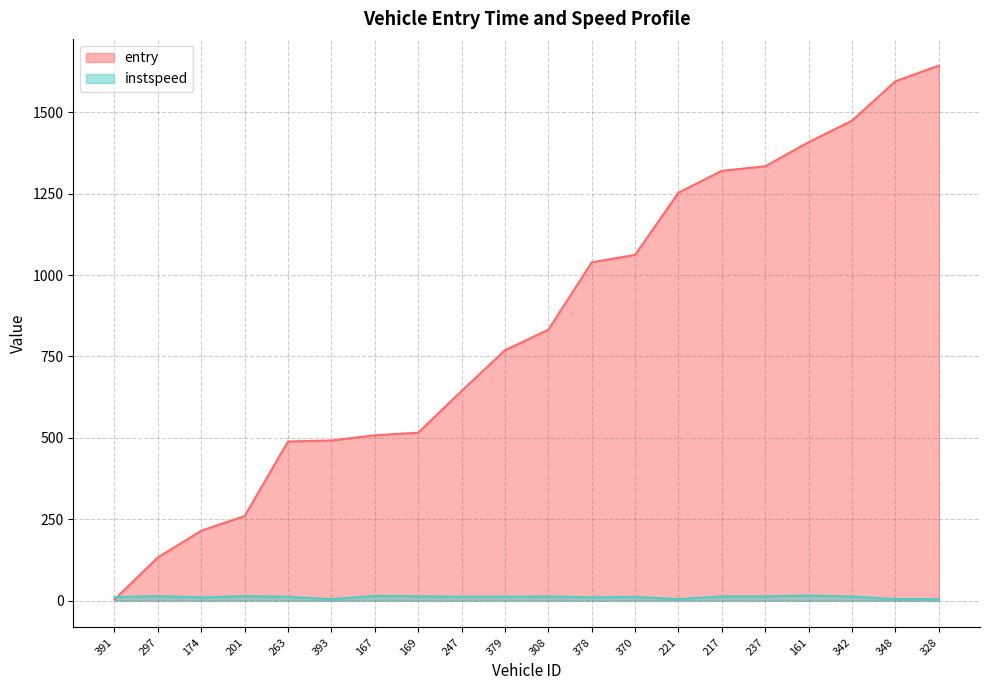

The value of instspeed at 174 is 3.2. True or false?

False